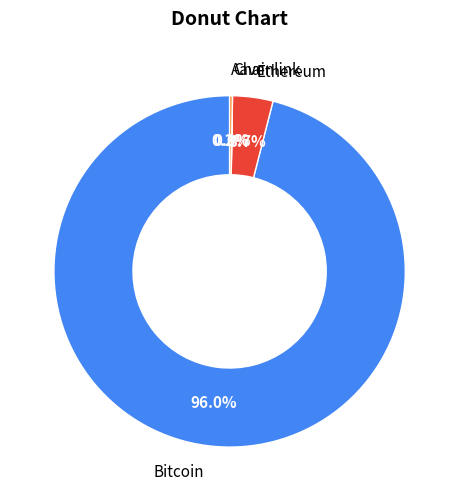

Which category accounts for the majority?

Bitcoin